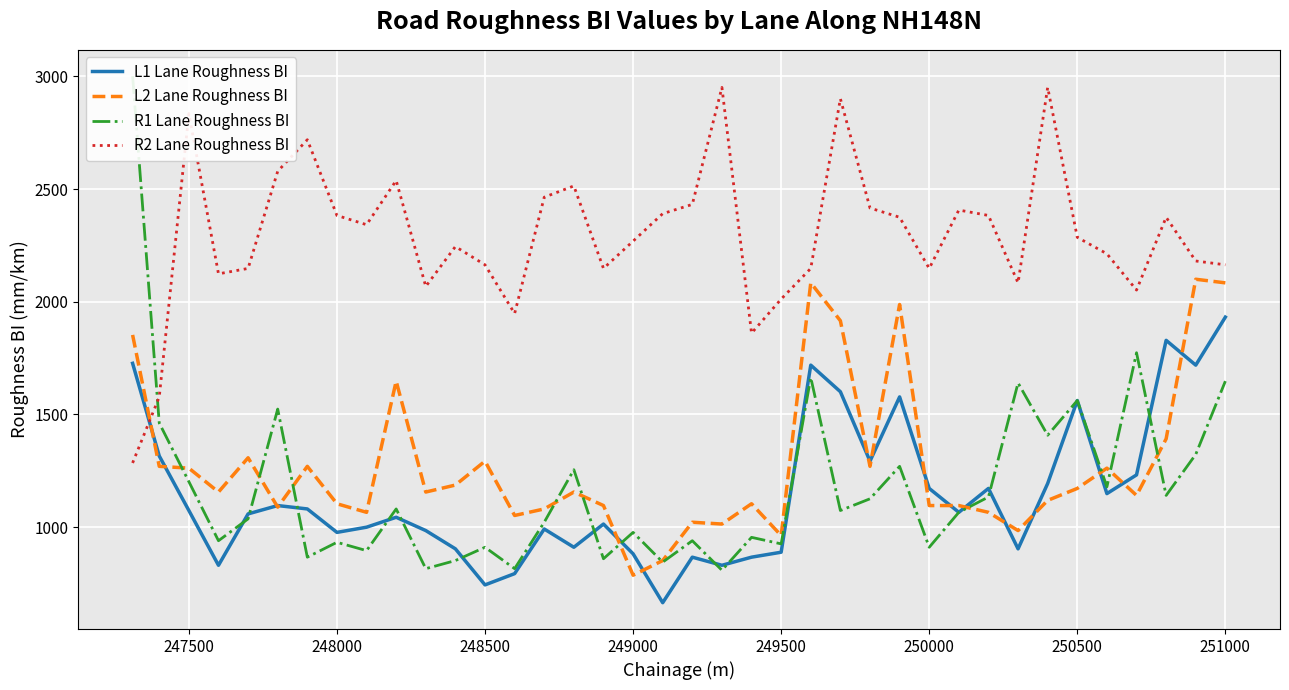

The R2 Lane Roughness BI series shows 2269 at 249000. True or false?

True